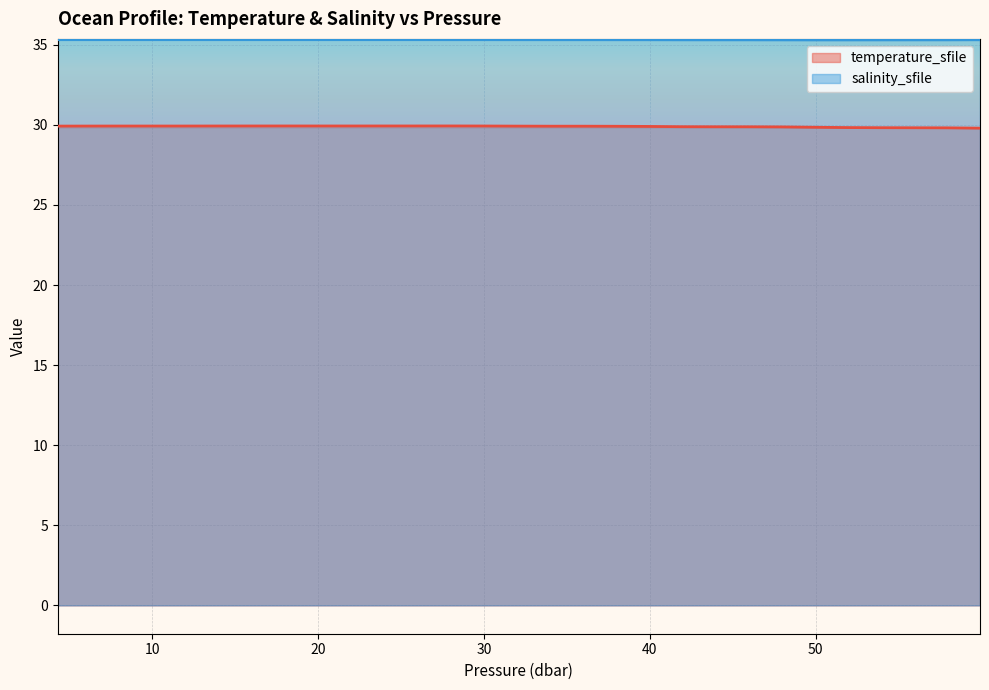

List the series in order of their overall mean, highest first.

salinity_sfile, temperature_sfile